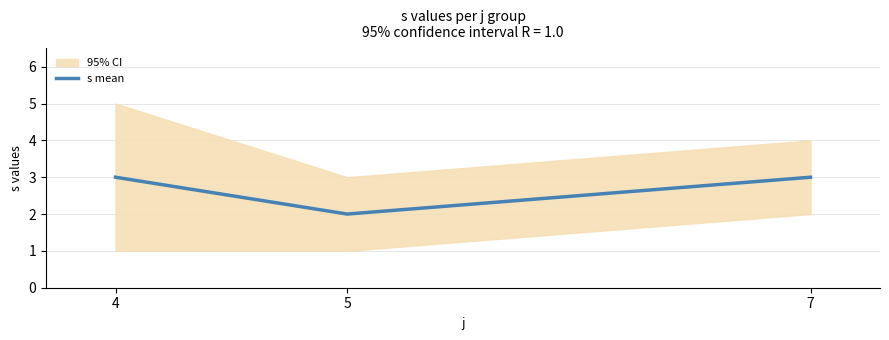

Between 7 and 4, which is larger?

7